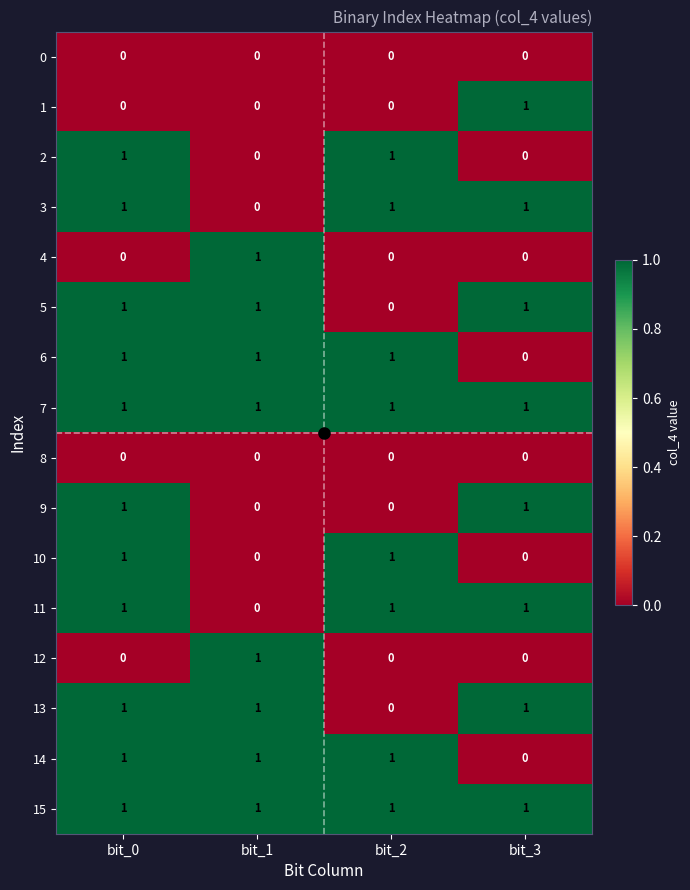

At which label does 3 reach its minimum?

bit_1